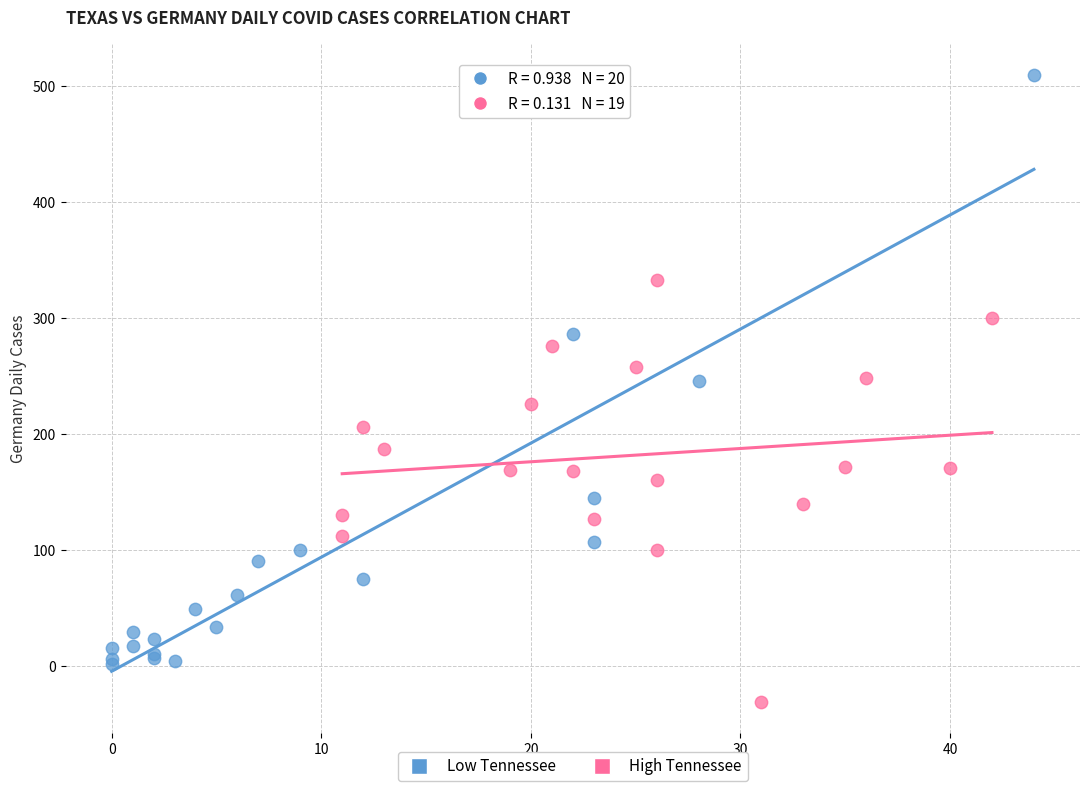

Which series contains the lowest Y value?

High Tennessee